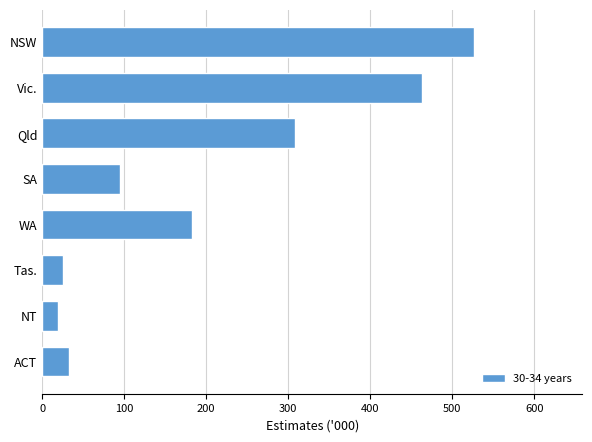

Does the chart contain any negative values?

No